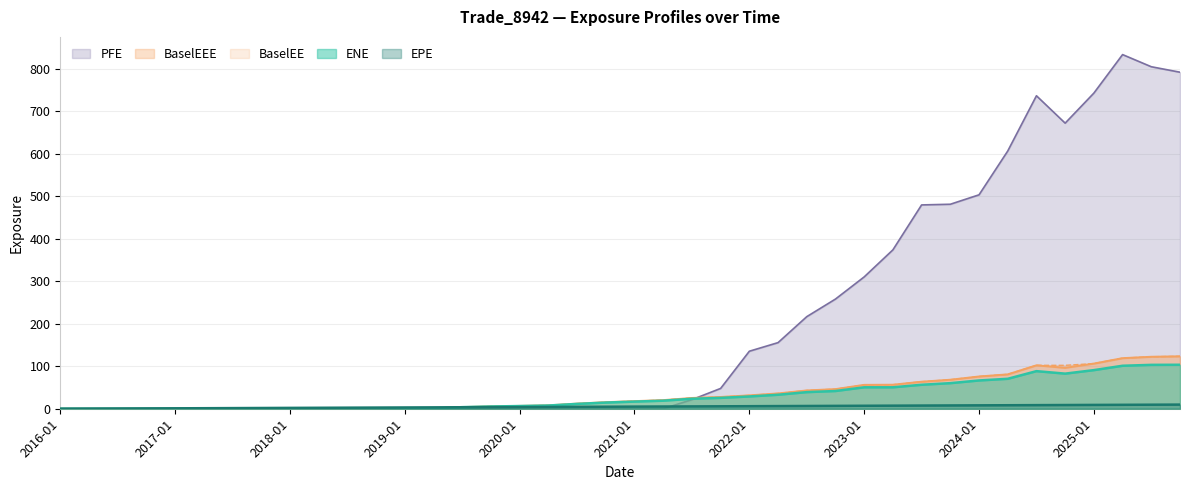

The value of EPE at 2024-10-31 is 15.3. True or false?

False